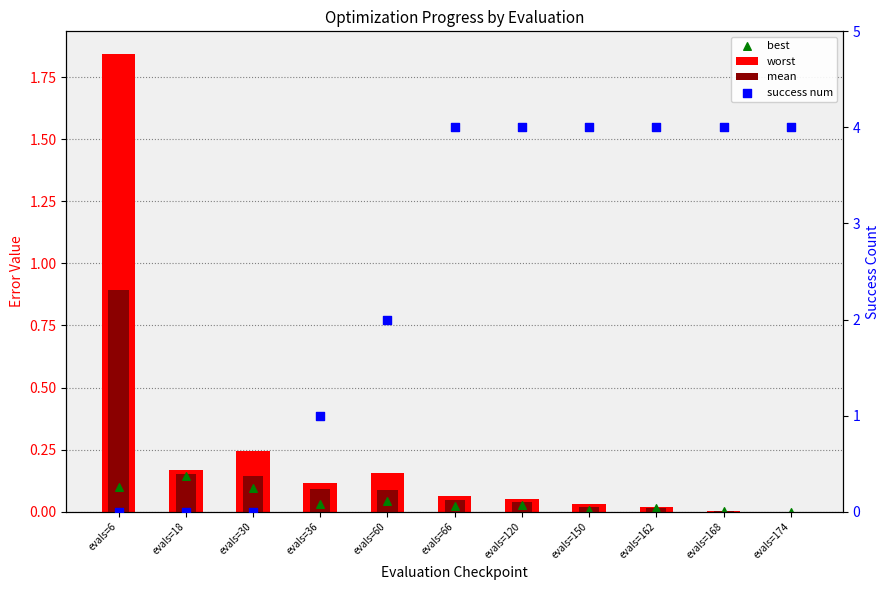

What are all the series names shown in the legend?

worst, mean, best, success num